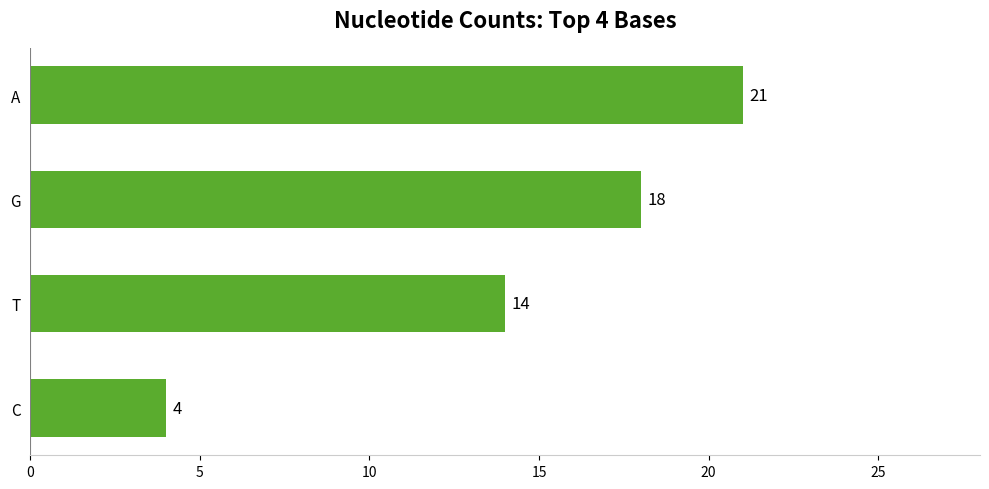

Which label corresponds to the smallest value in the chart?

C